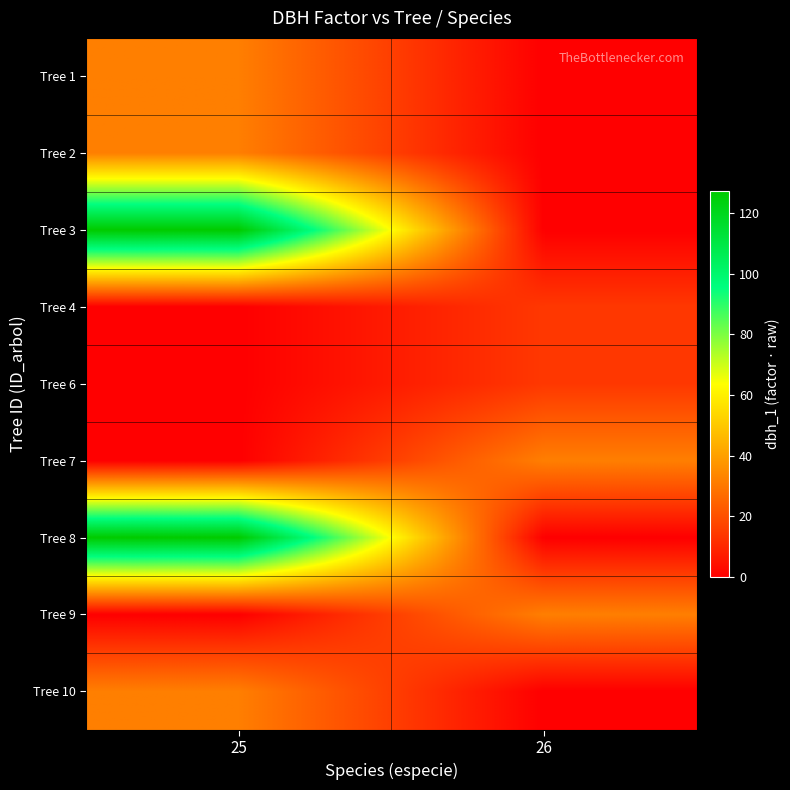

Which category has the highest value across all series?

25